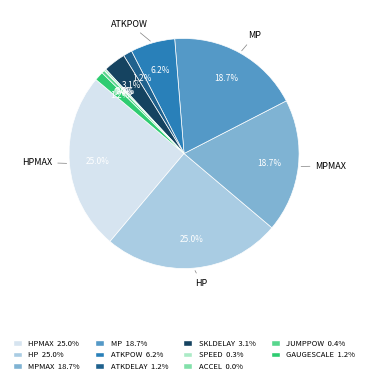

Does any single category account for the majority?

No